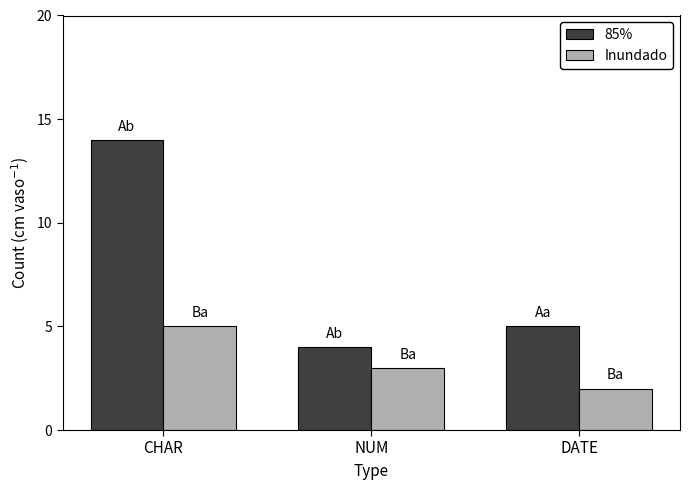

What is the sum of all 85% values?

23